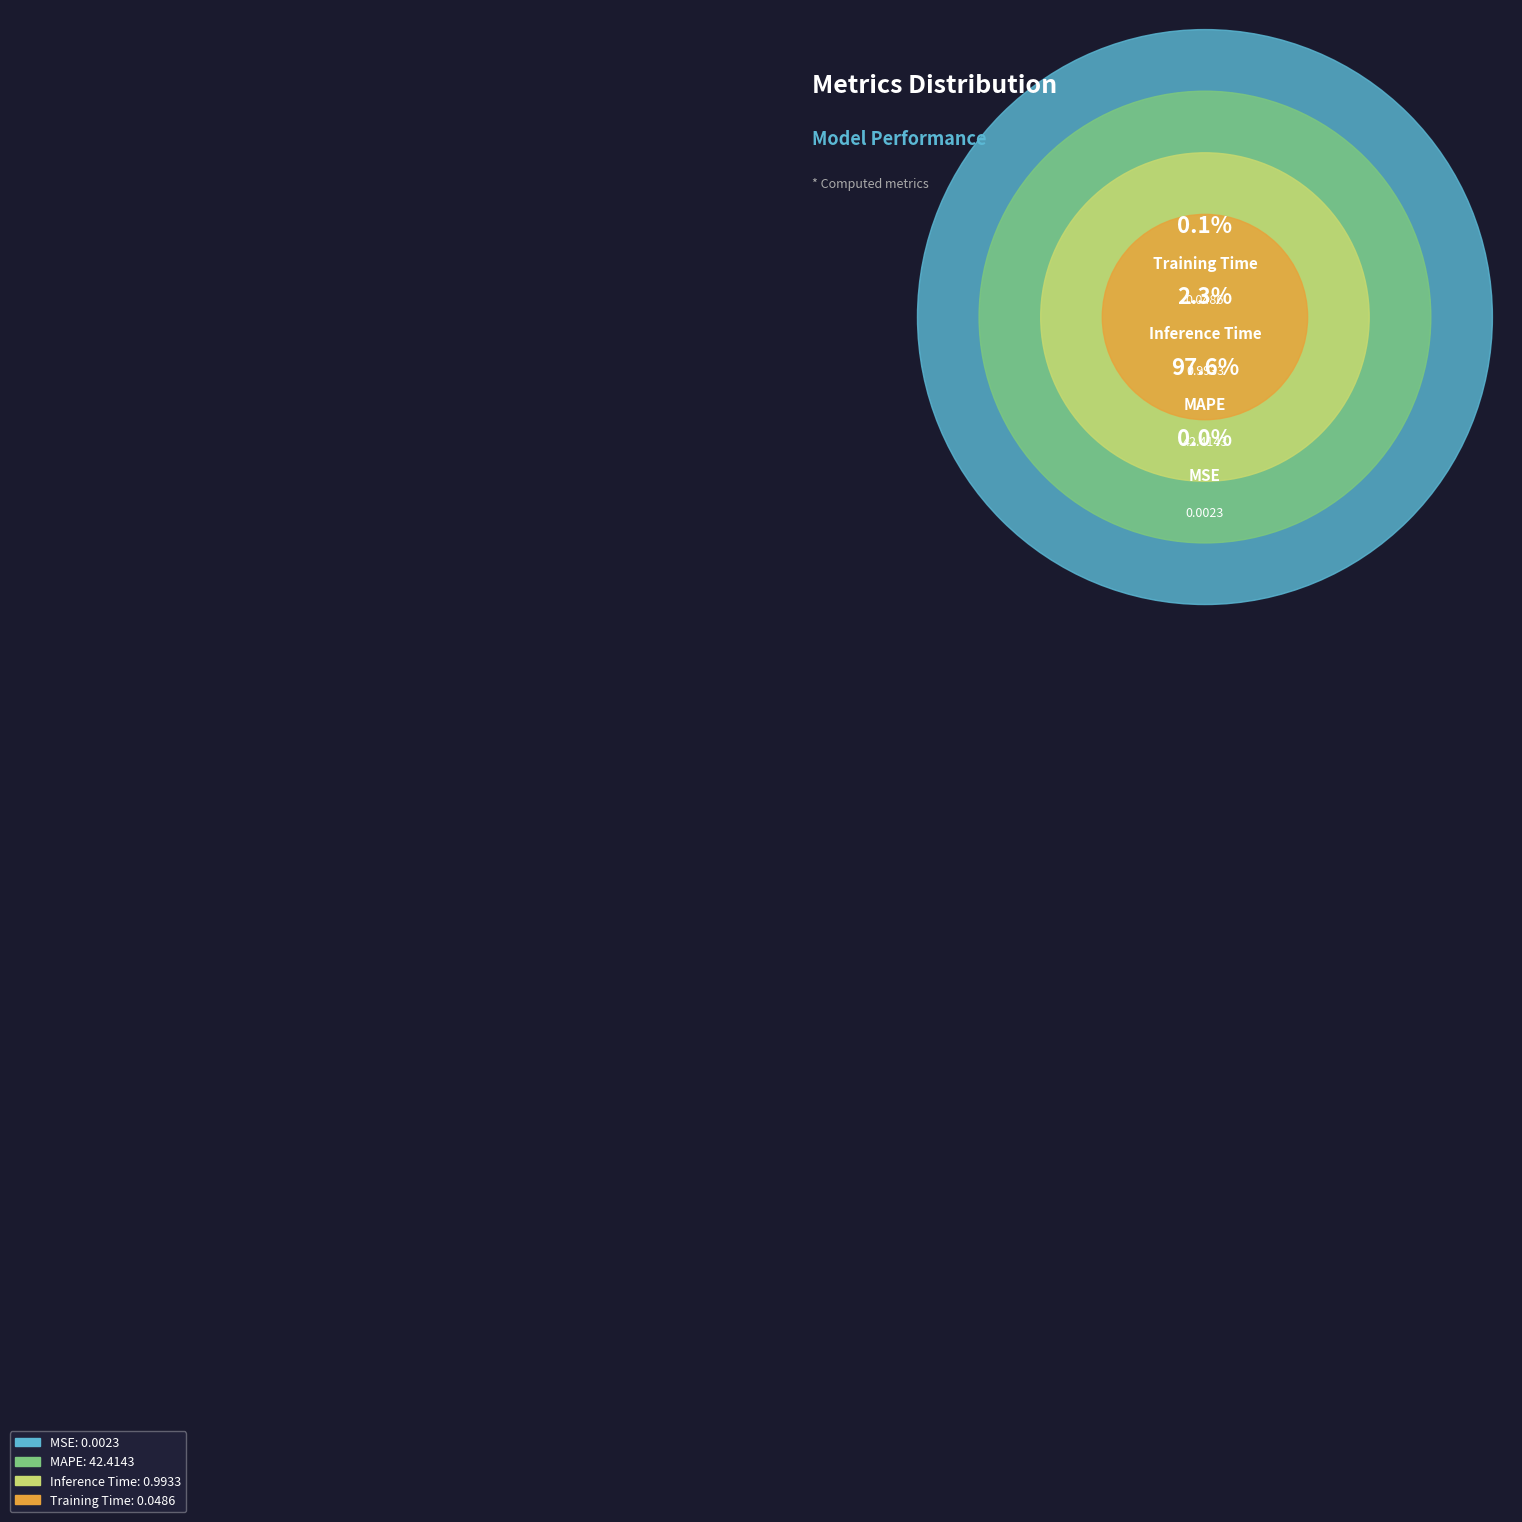

What is the majority slice?

MAPE